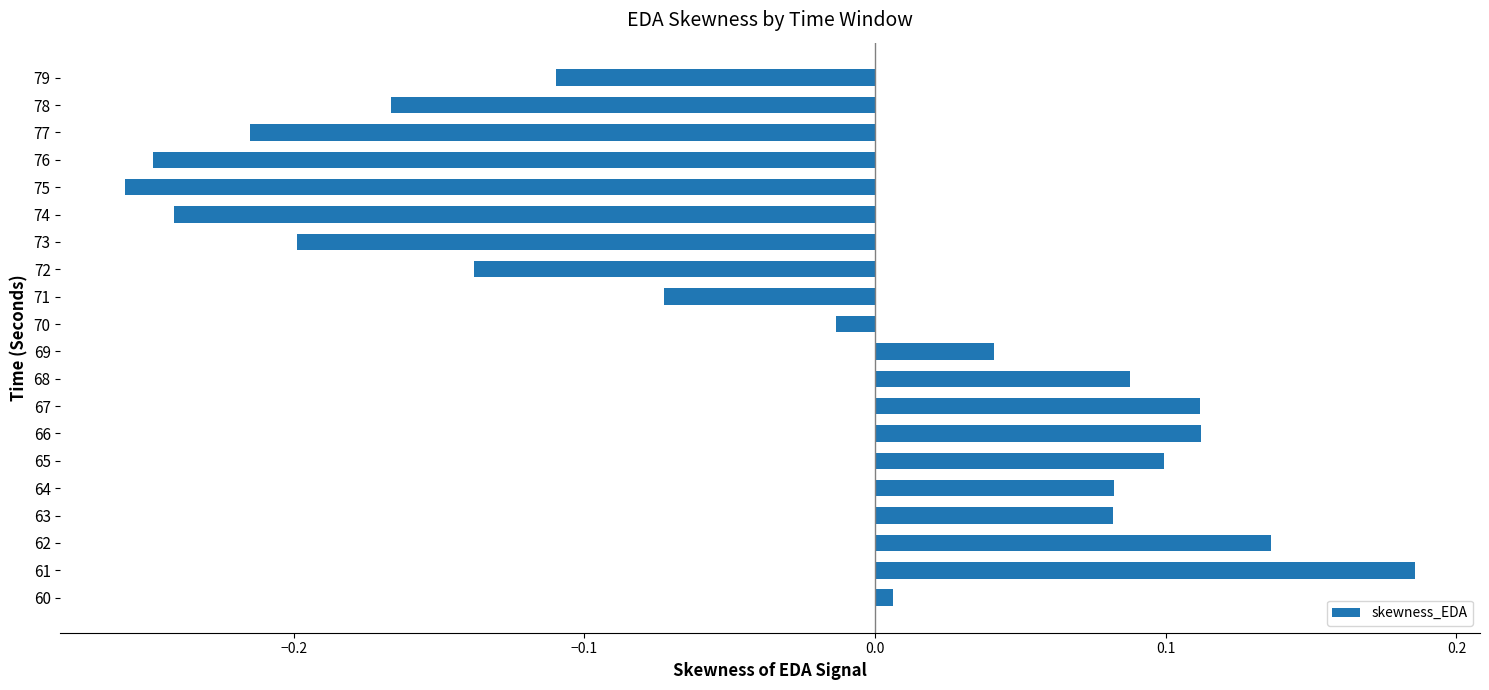

What is the difference between the maximum and second lowest values?

0.4